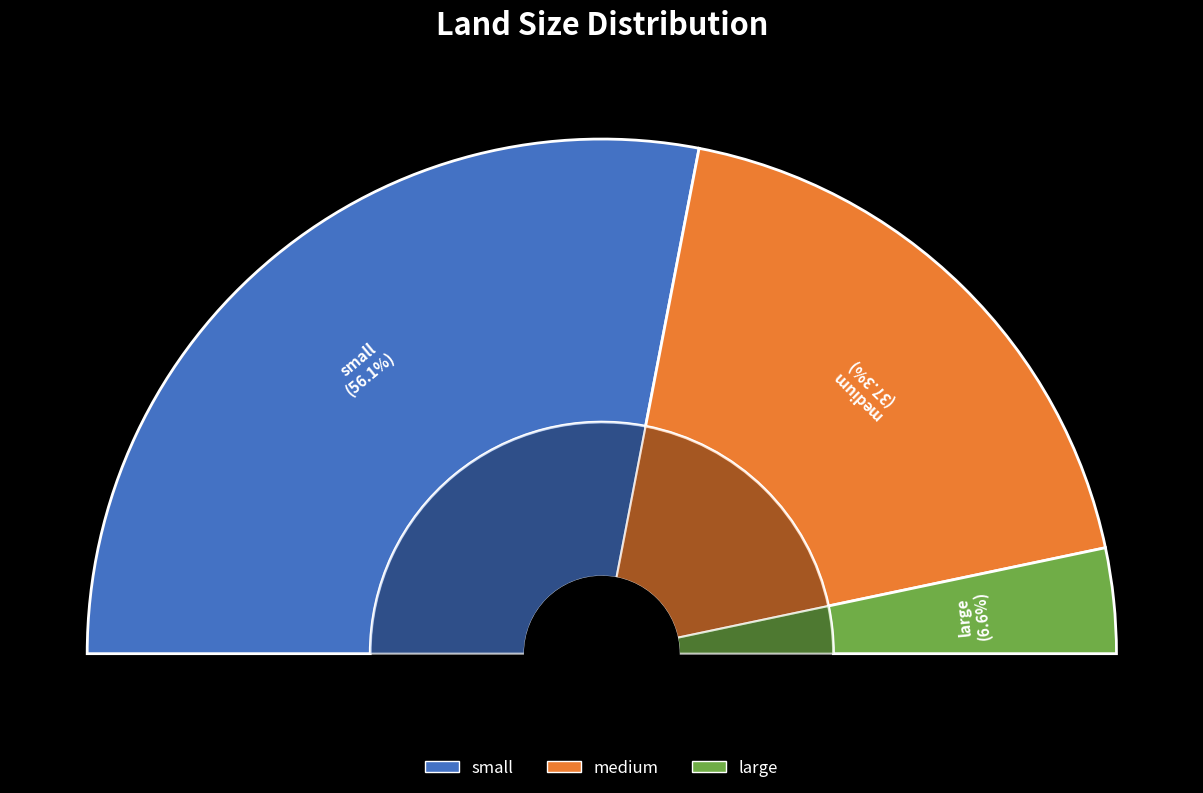

What is the smallest slice in the pie chart?

large